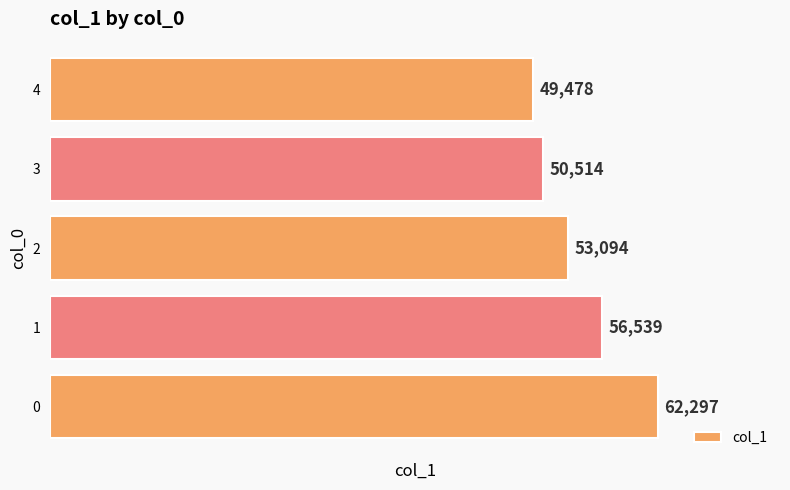

What is the change in value from 2 to 4?

-3616